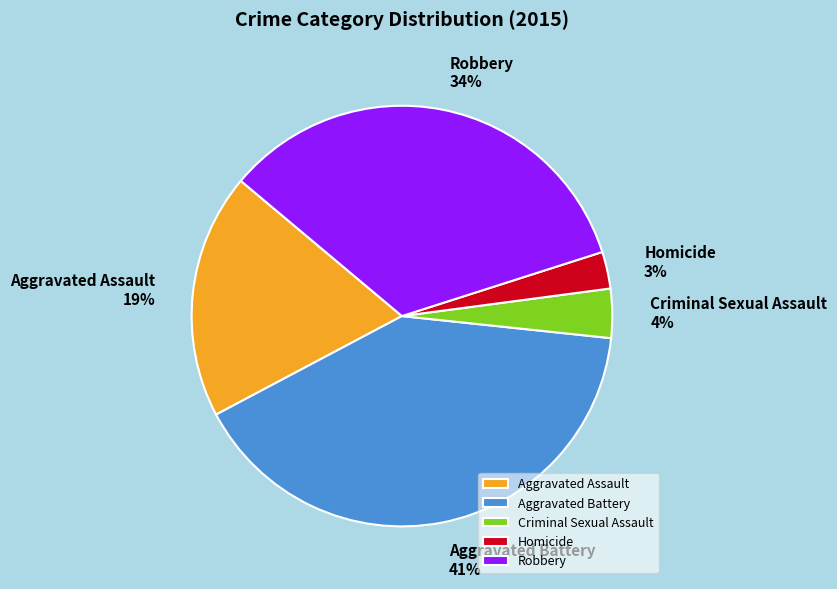

How many segments does this pie chart have?

5